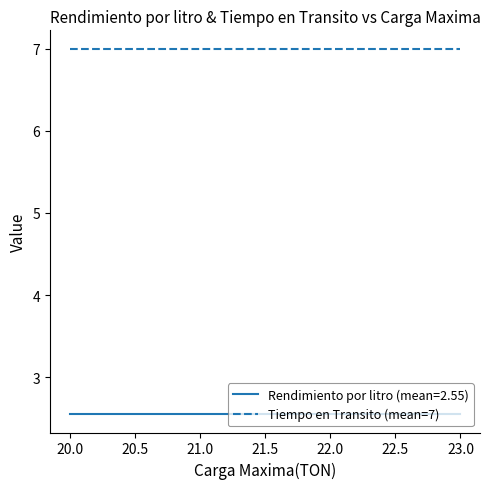

Is it true that Tiempo en Transito (mean=7) equals 3.1 at 20.0?

False